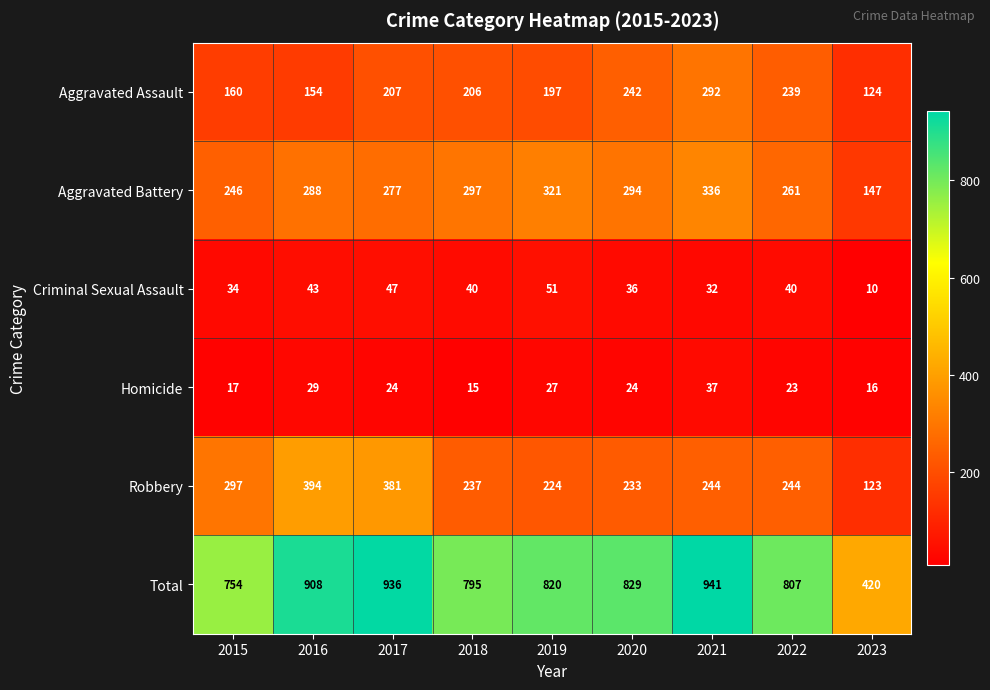

Which series has the widest spread of values?

Total